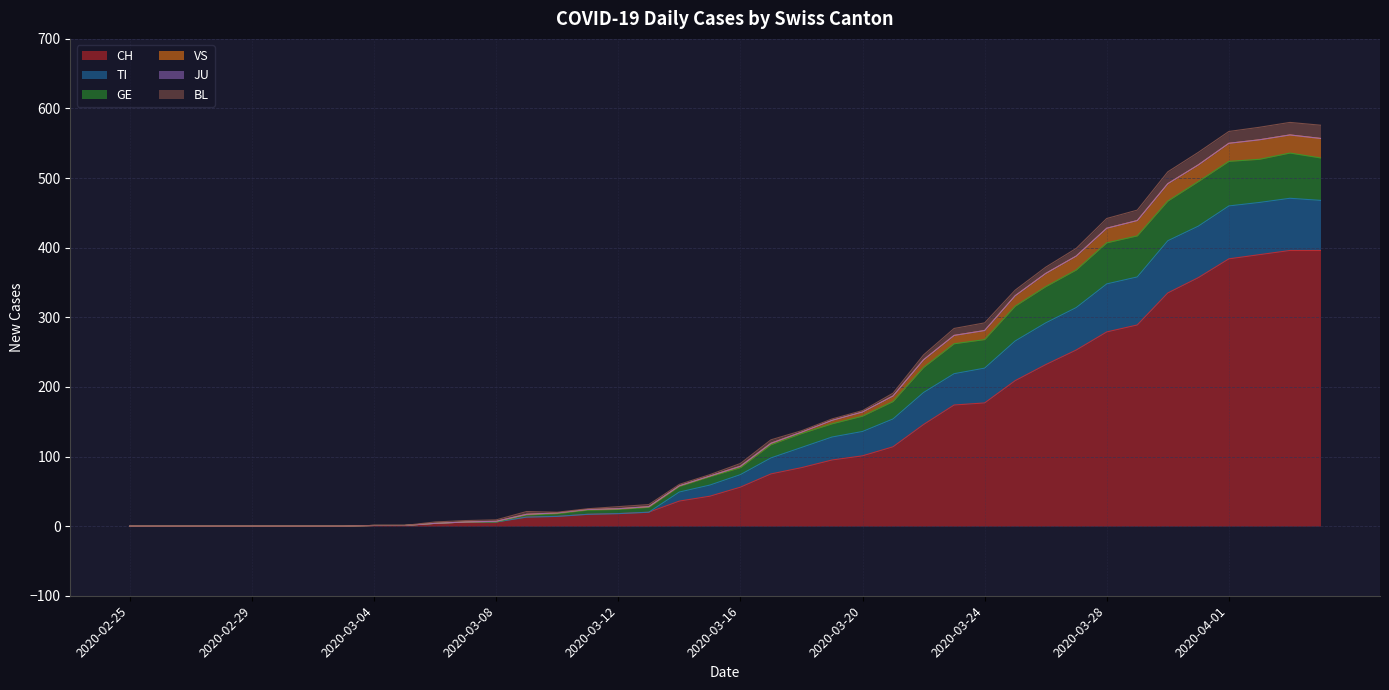

The value of CH at 2020-02-29 is 0. True or false?

True